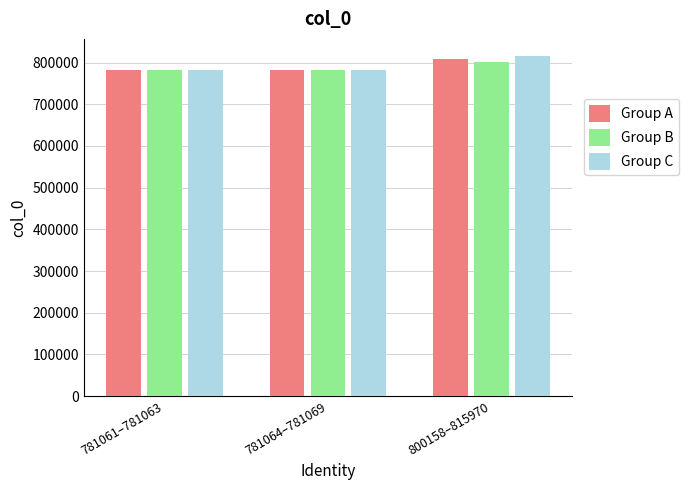

What position from the left is 781064–781069?

2